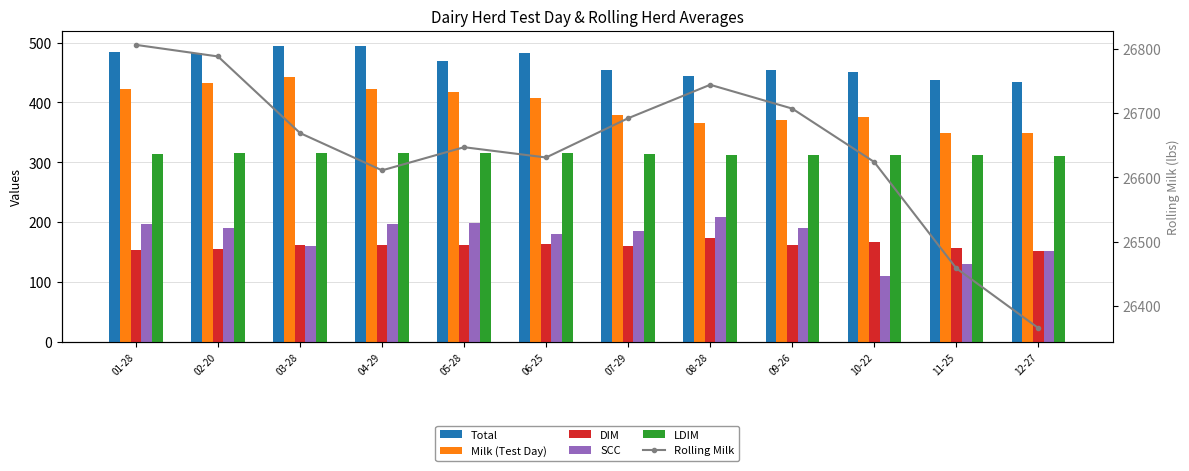

Rank the categories by Milk (Test Day) value from highest to lowest.

03-28, 02-20, 04-29, 01-28, 05-28, 06-25, 07-29, 10-22, 09-26, 08-28, 11-25, 12-27